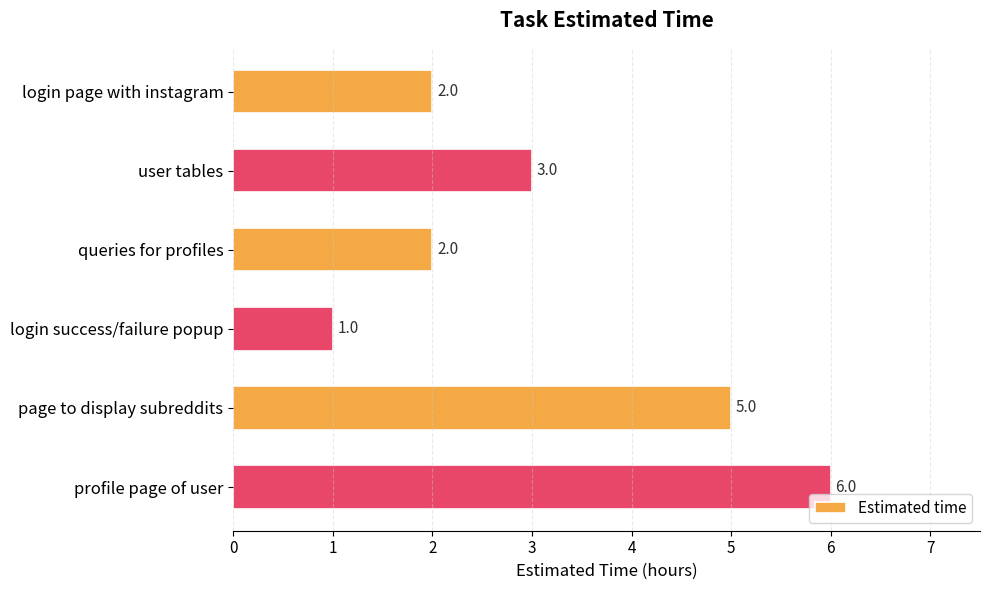

Where is the data nearest to the value 3?

user tables